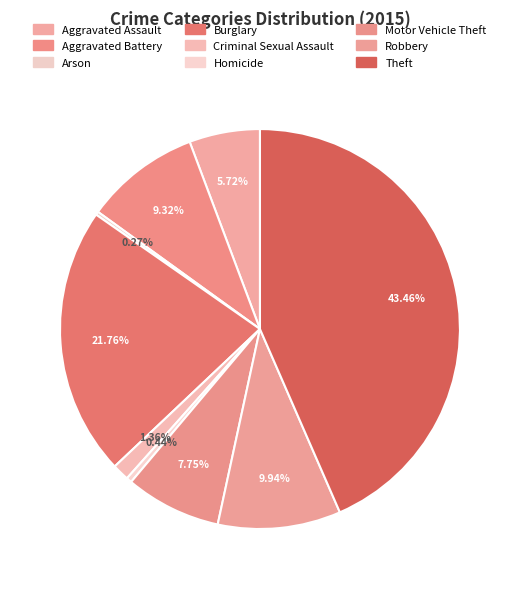

To the nearest percent, what is the difference between the largest and smallest slice percentages?

43%